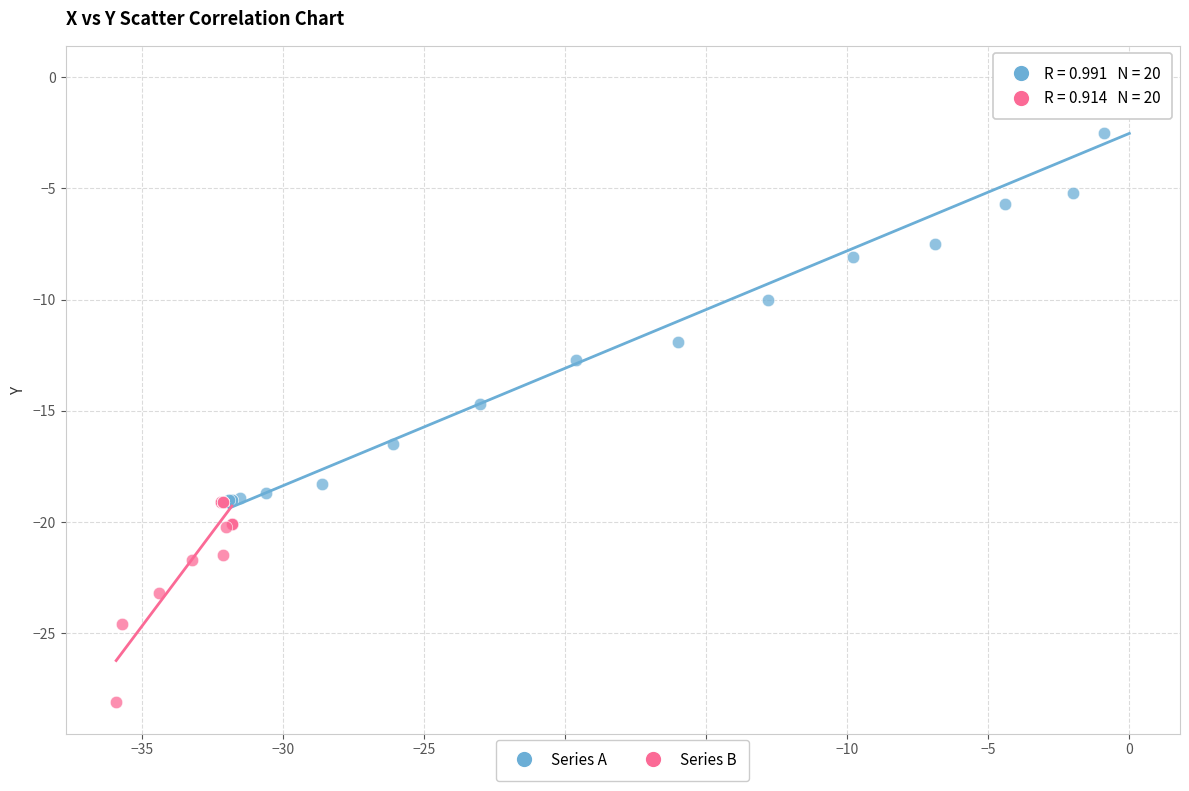

What are all the series names shown in the legend?

Series A, Series B